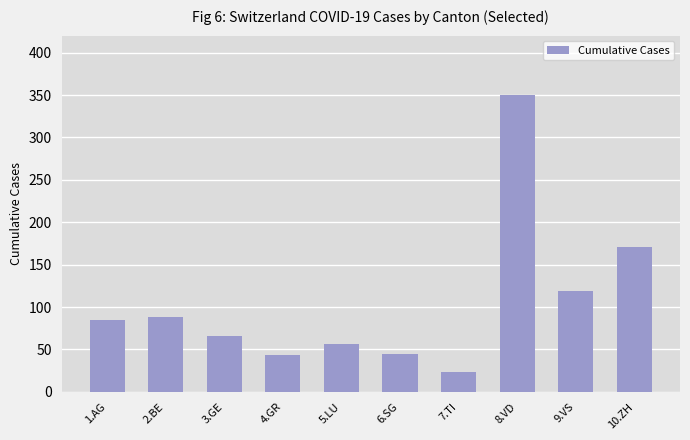

Are the bars horizontal?

No